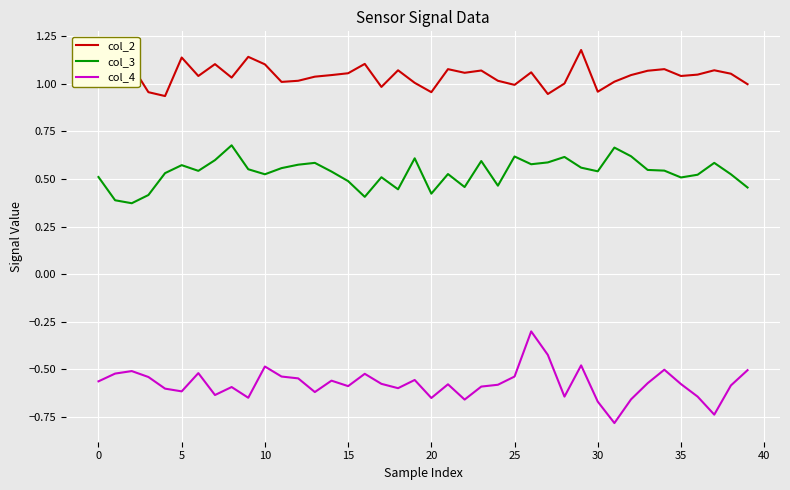

Which series has the largest total across all categories?

col_2